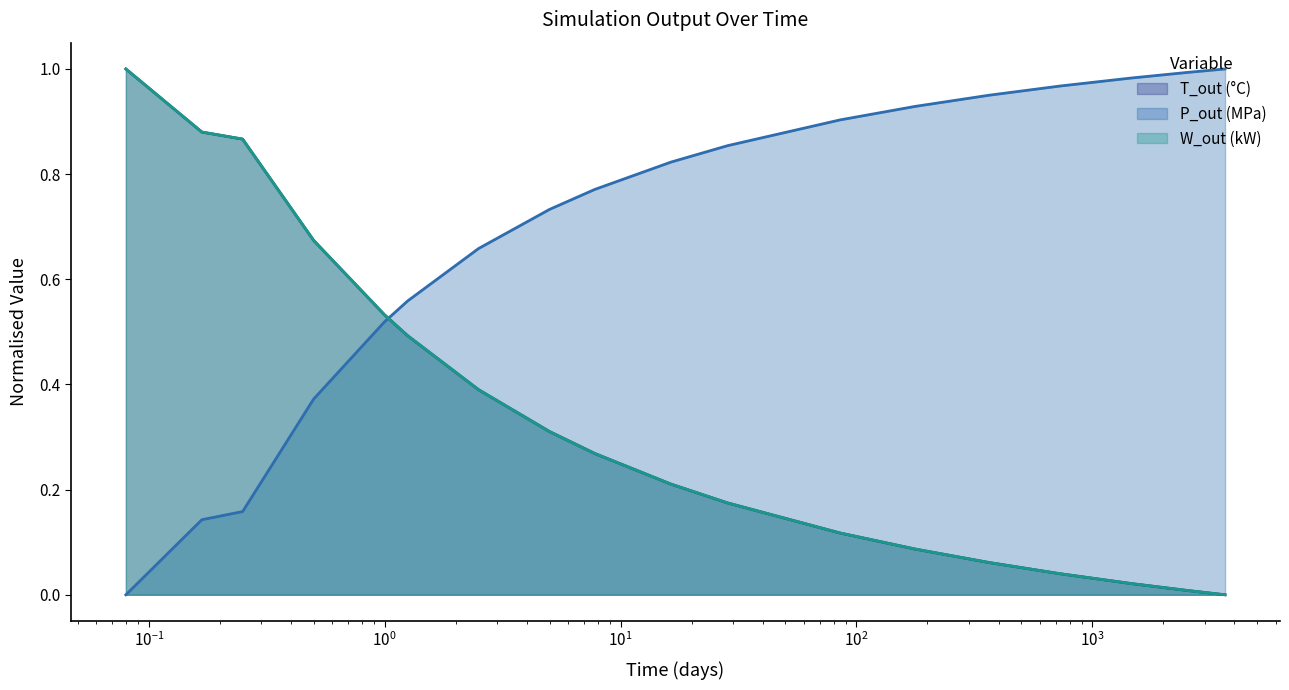

How many positive values does the T_out (°C) series have?

17